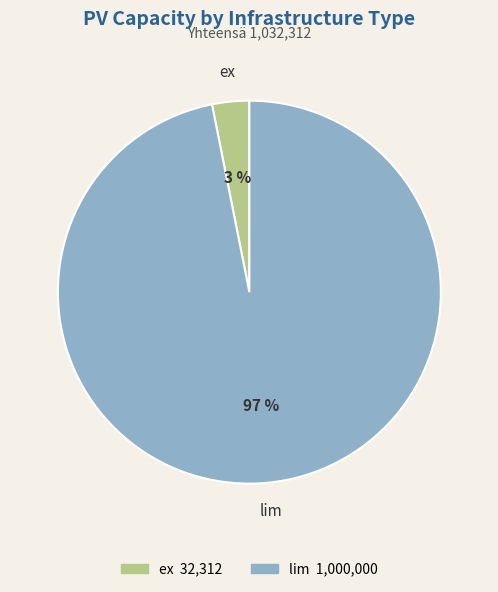

Which category has the biggest portion of the pie?

lim